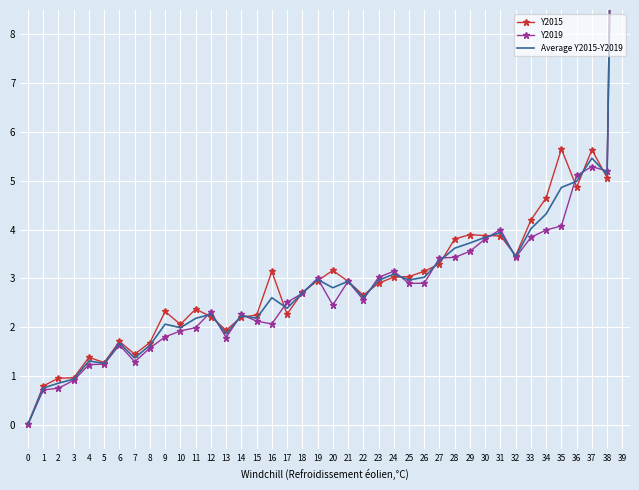

How many times do Y2019 and Y2015 cross each other?

20